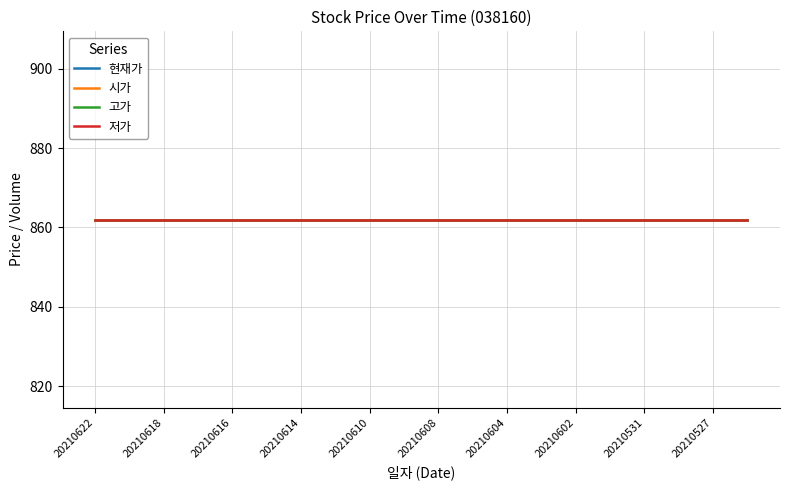

True or false: 저가 has a value of 862 at 20210616.

True